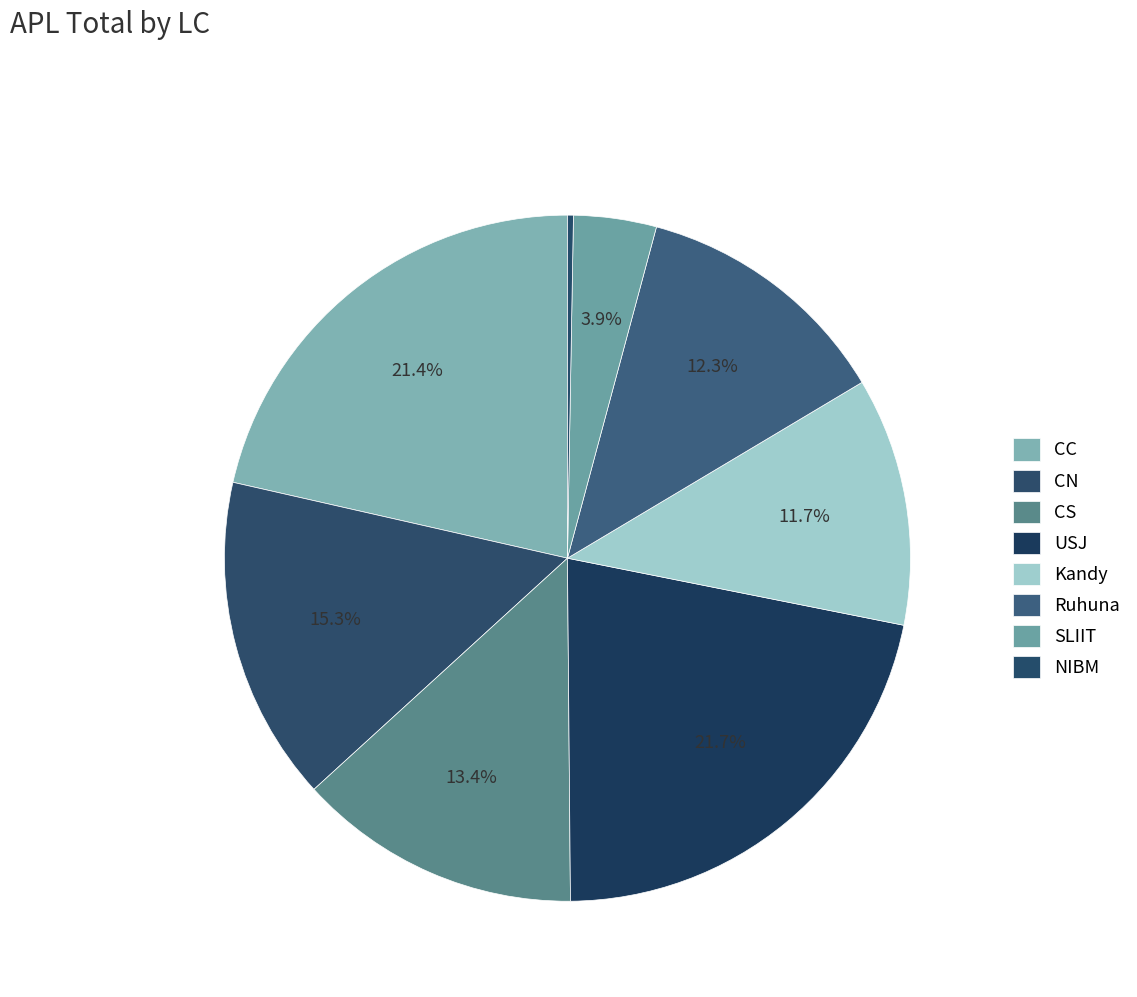

True or false: USJ accounts for 22% of the total.

True